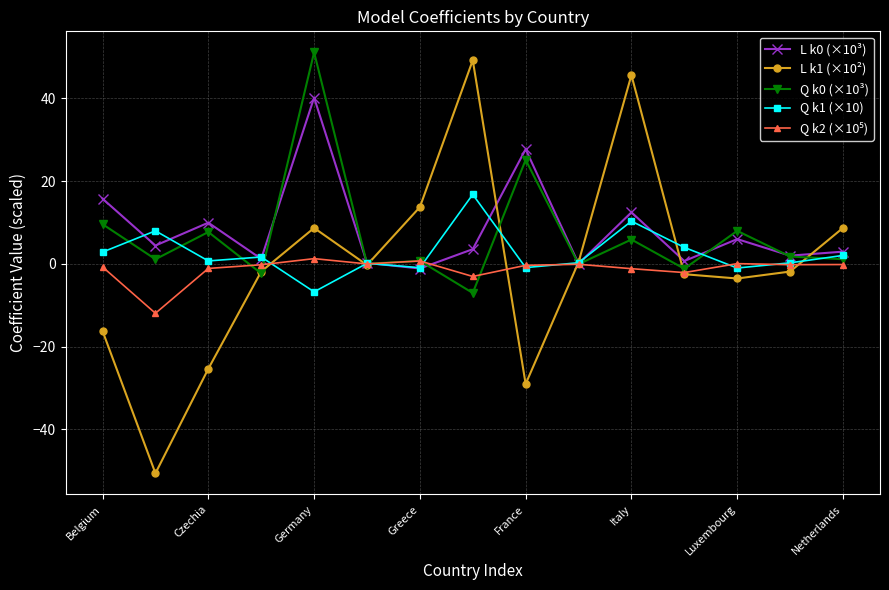

Which series has the largest range (max minus min)?

L k1 (×10²)